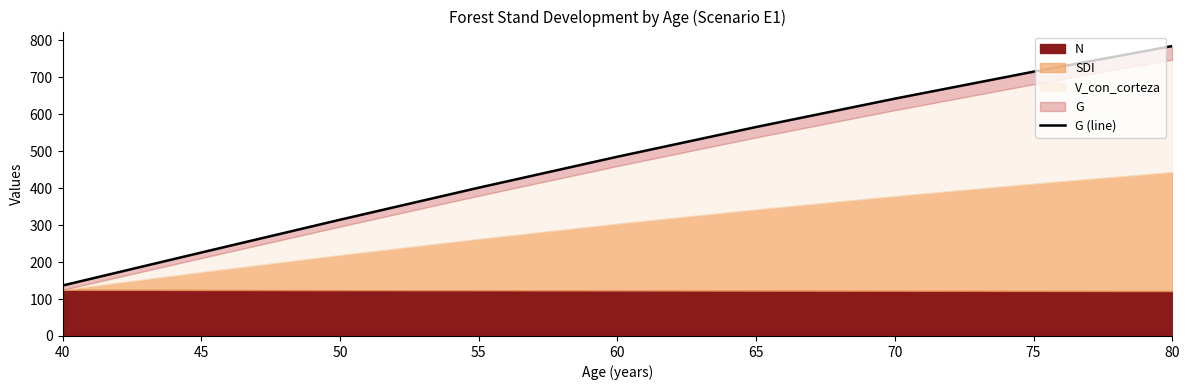

Which has a higher value, 55 or 60?

60